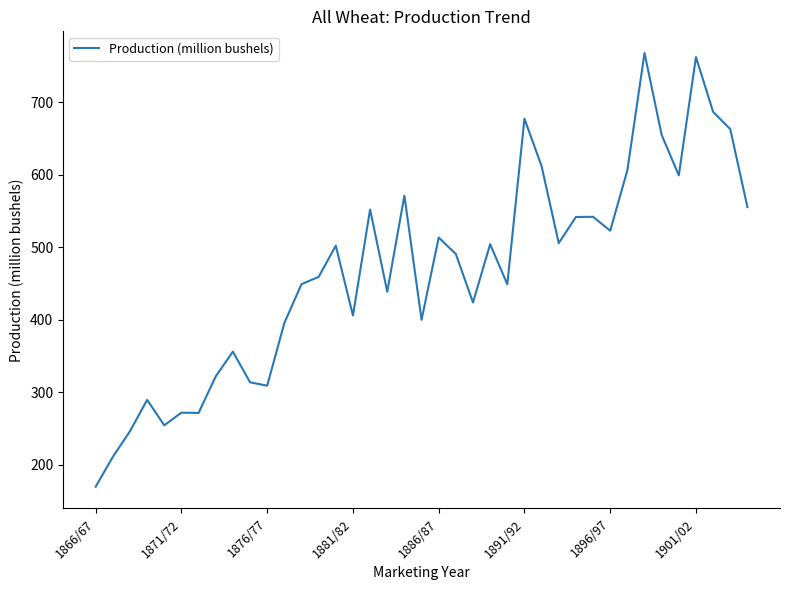

What is the maximum value shown in the chart?

768.1